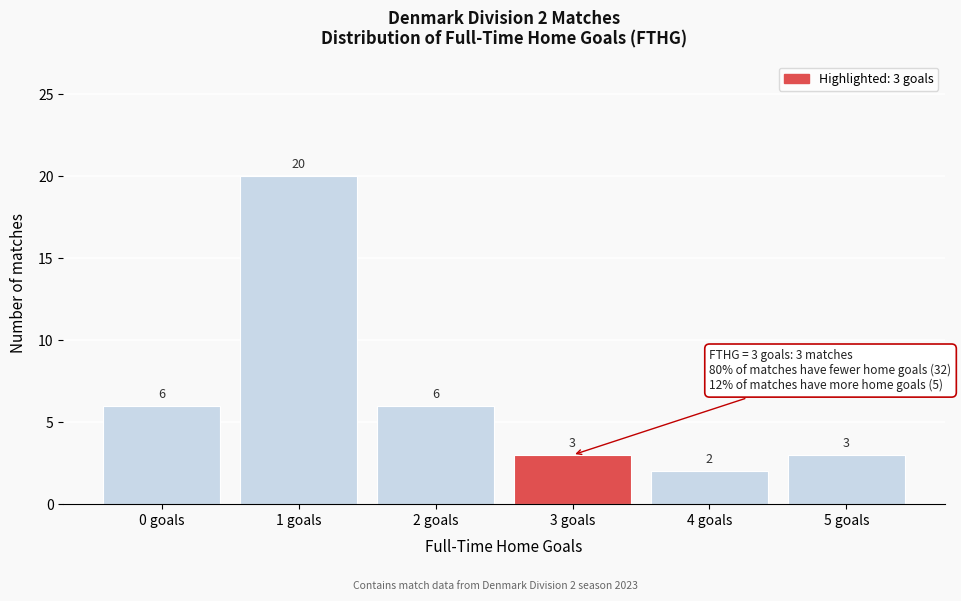

Reading left to right, what are all the values shown in this chart?

6	20	6	3	2	3